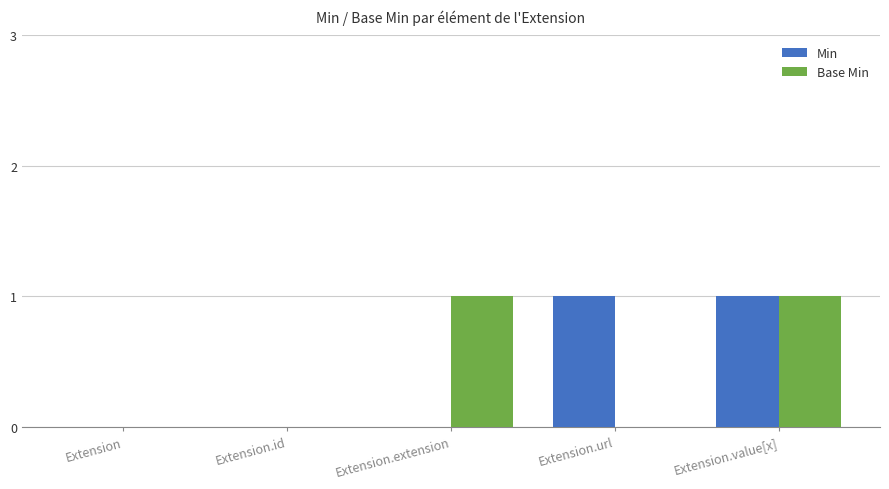

Count the Base Min values in the range 0 to 1.

5